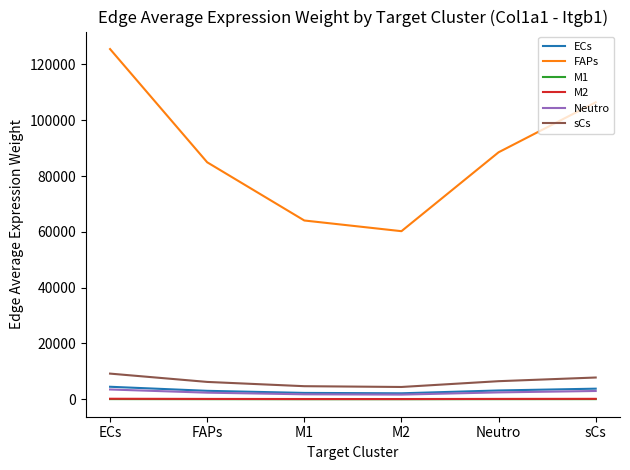

What is the total value across all series at FAPs?

96779.2